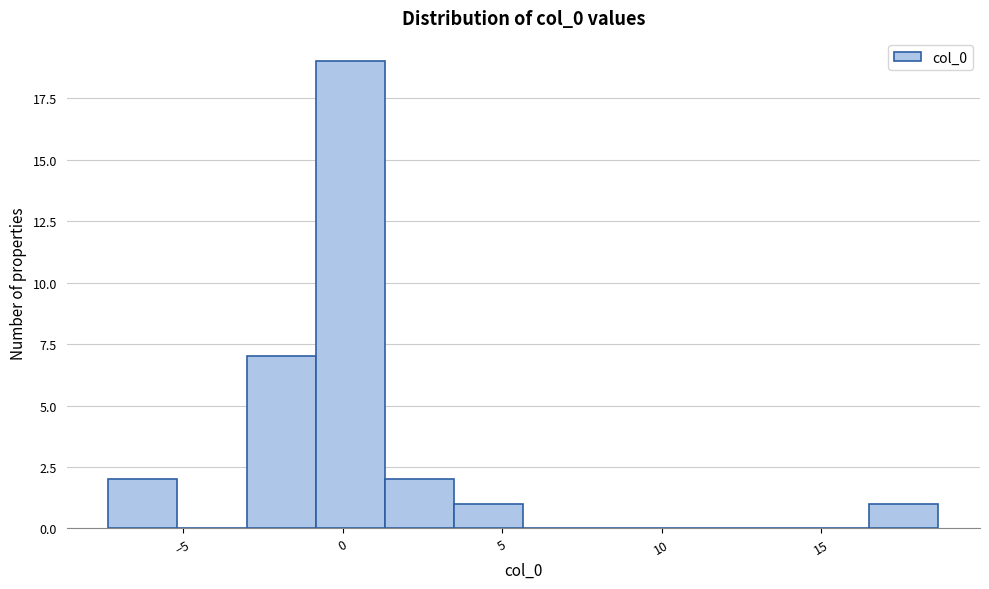

Reading left to right, transcribe this chart: for each bar, give the range it covers on the x-axis and its height. Neither the bar edges nor the heights are printed on the chart, so give them approximately, as read against the axes.

-7.5 to -5.0: 2
-5.0 to -3.0: 0
-3.0 to -1.0: 7
-1.0 to 1.5: 19
1.5 to 3.5: 2
3.5 to 5.5: 1
5.5 to 8.0: 0
8.0 to 10.0: 0
10.0 to 12.0: 0
12.0 to 14.5: 0
14.5 to 16.5: 0
16.5 to 18.5: 1